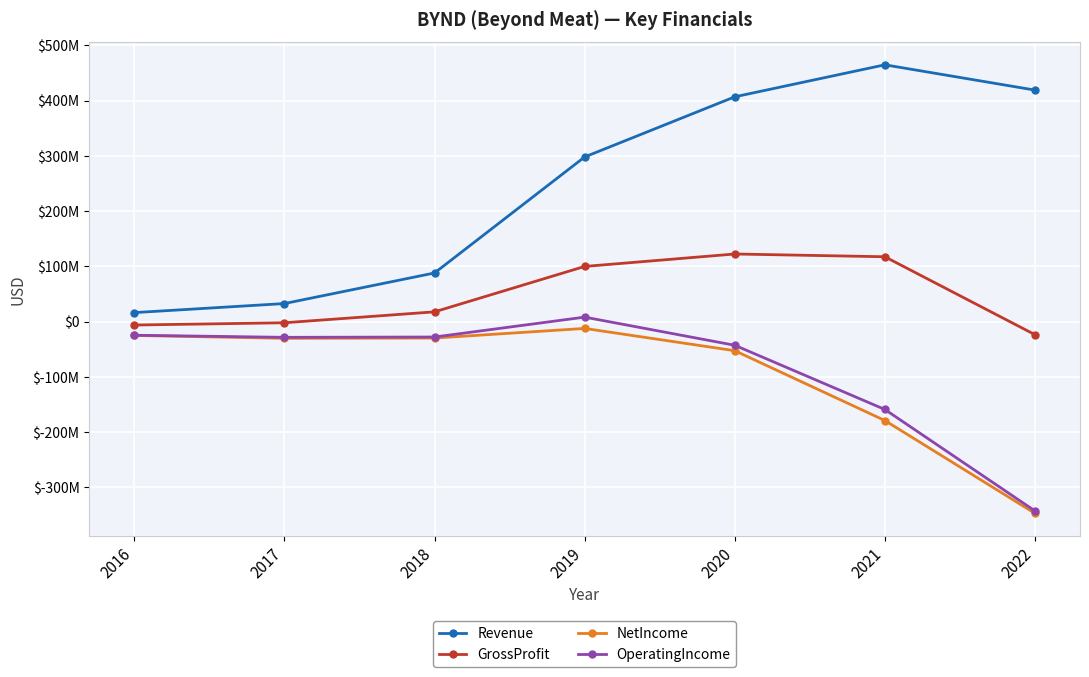

Is this an area chart (filled region under the line)?

No